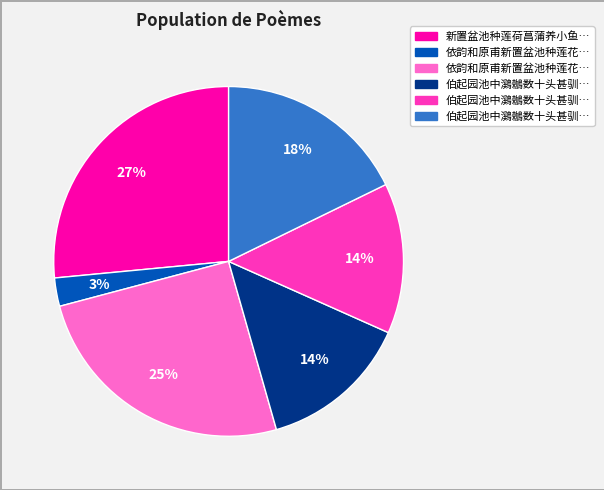

To the nearest percent, what is the average slice percentage?

17%